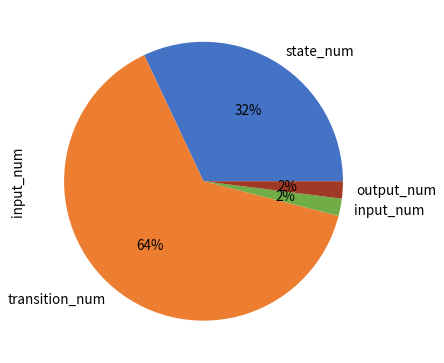

To the nearest percent, what portion does state_num represent?

32%